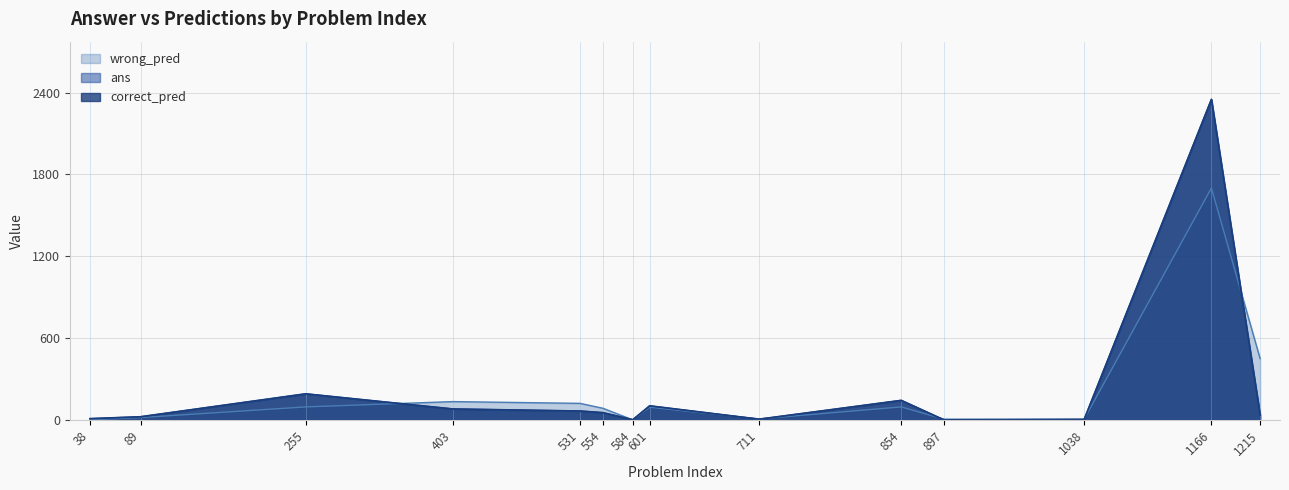

Is it true that correct_pred equals 33.2 at 601?

False